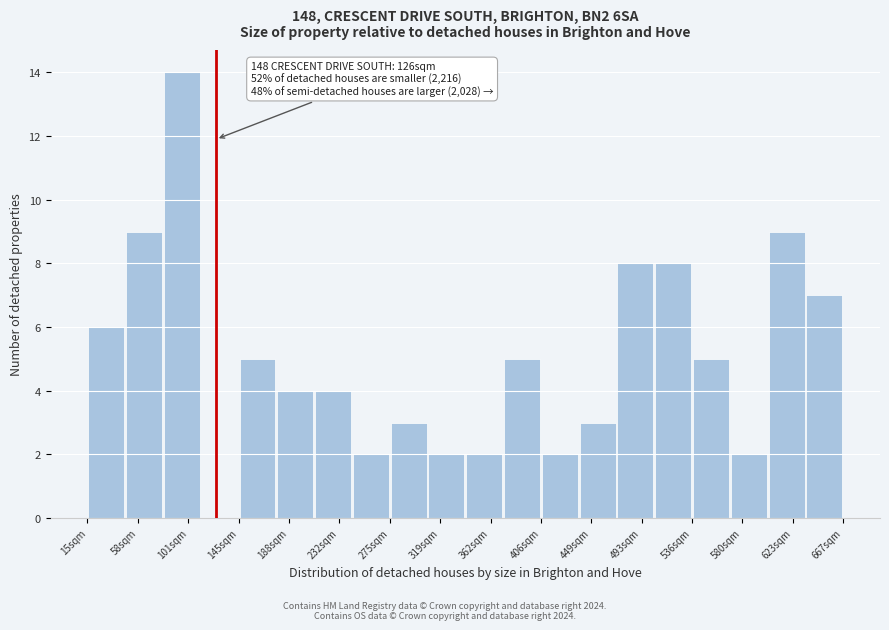

Over which range of the x-axis is the bar tallest?

80 to 115